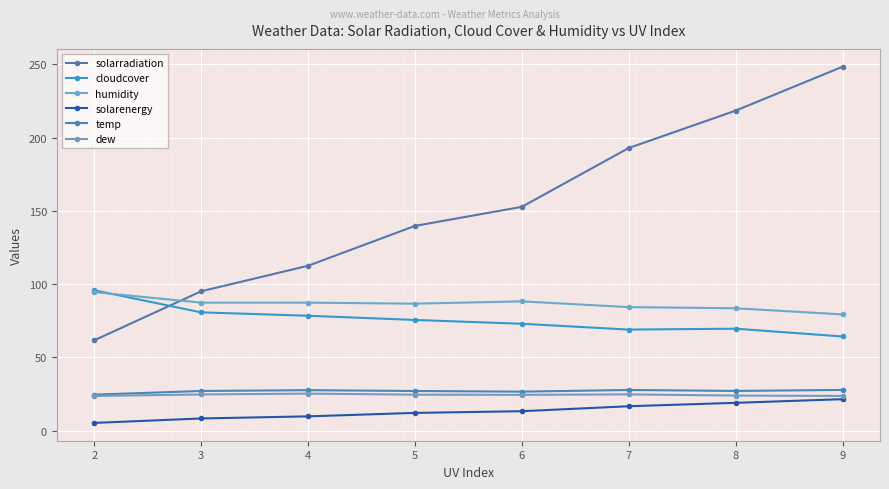

Reading right to left, list all the values displayed in this chart.

solarradiation: 248.4	218.4	192.9	152.8	139.7	112.5	95.1	61.6
cloudcover: 64.2	69.5	68.9	72.9	75.5	78.4	80.7	95.8
humidity: 79.3	83.5	84.3	88.2	86.6	87.3	87.3	94.5
solarenergy: 21.4	18.9	16.6	13.2	12.0	9.7	8.2	5.2
temp: 27.7	27.0	27.7	26.6	27.0	27.5	27.0	24.5
dew: 23.6	23.9	24.7	24.4	24.5	25.2	24.6	23.6